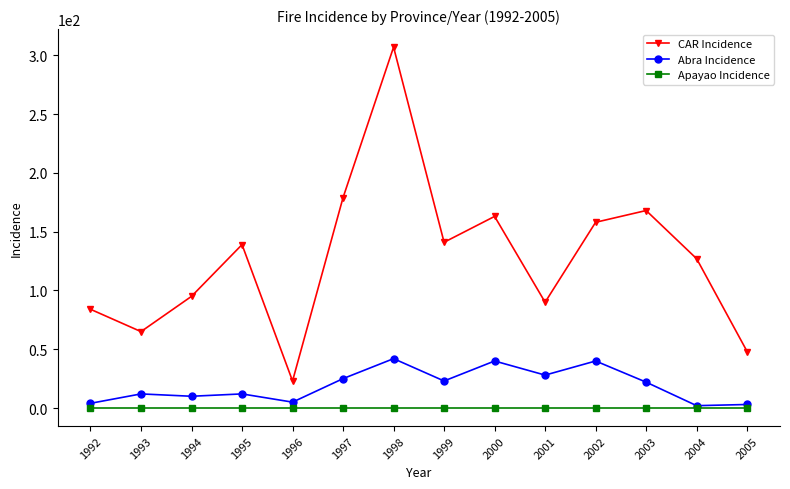

Is it true that CAR Incidence equals 90 at 2001?

True